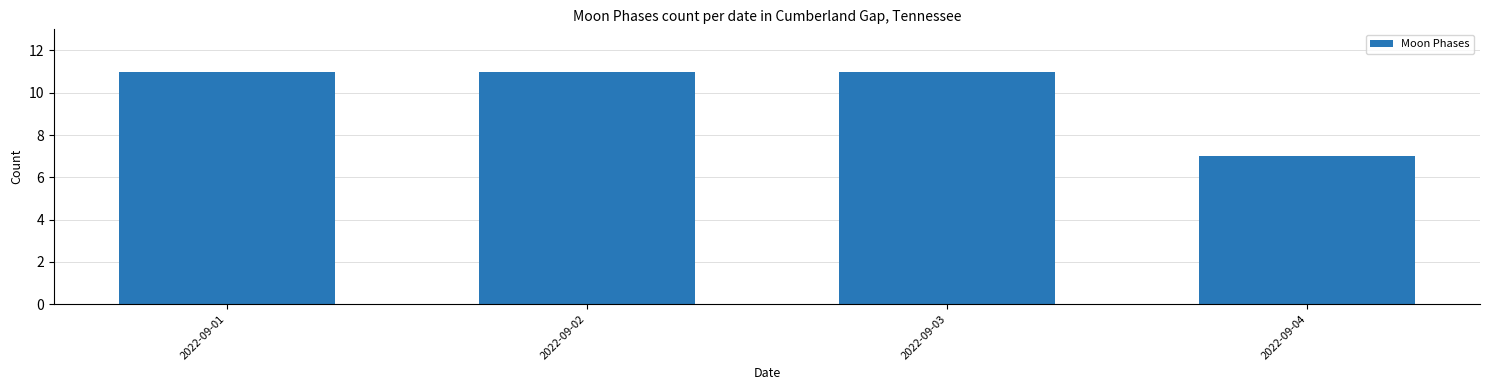

What is the average value?

10